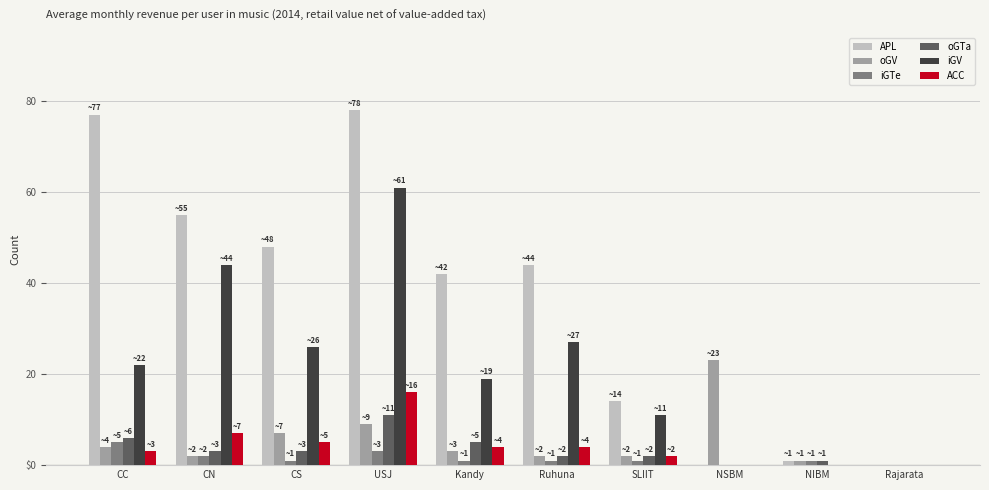

What are all the series names shown in the legend?

APL, oGV, iGTe, oGTa, iGV, ACC